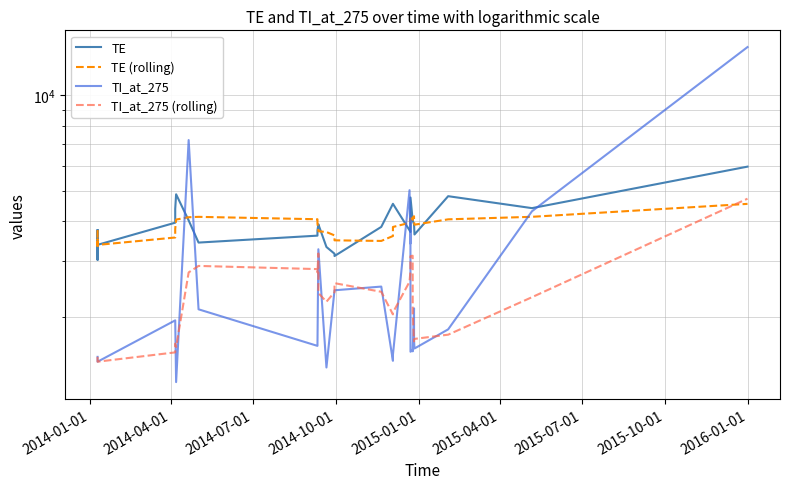

How many interior local valleys does the TE series have?

8